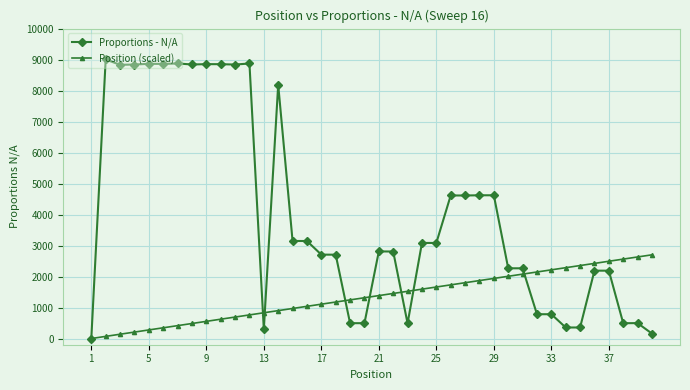

Count the number of data series in this chart.

2